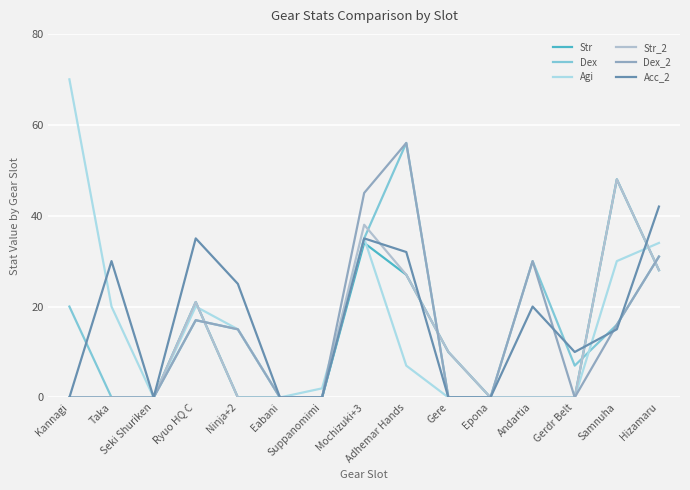

What is the highest value of the Acc_2 series?

42